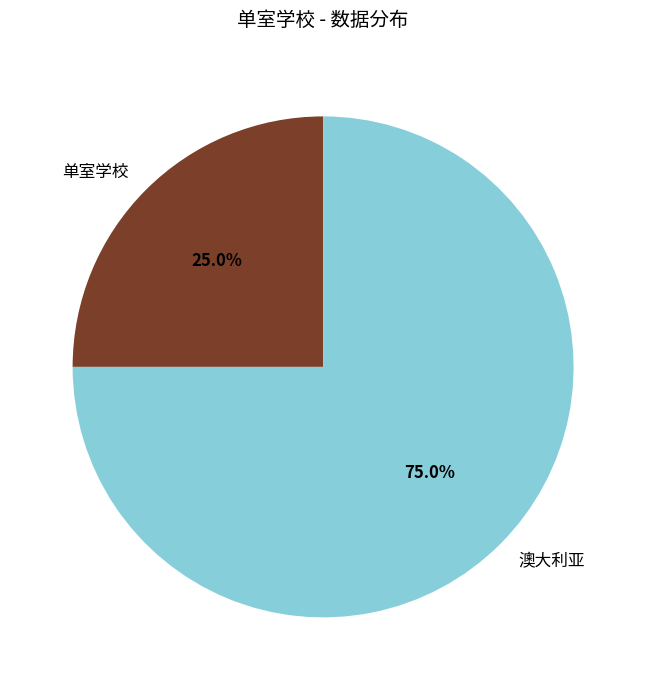

What is the ratio of the value at 澳大利亚 to the value at 单室学校?

3.0